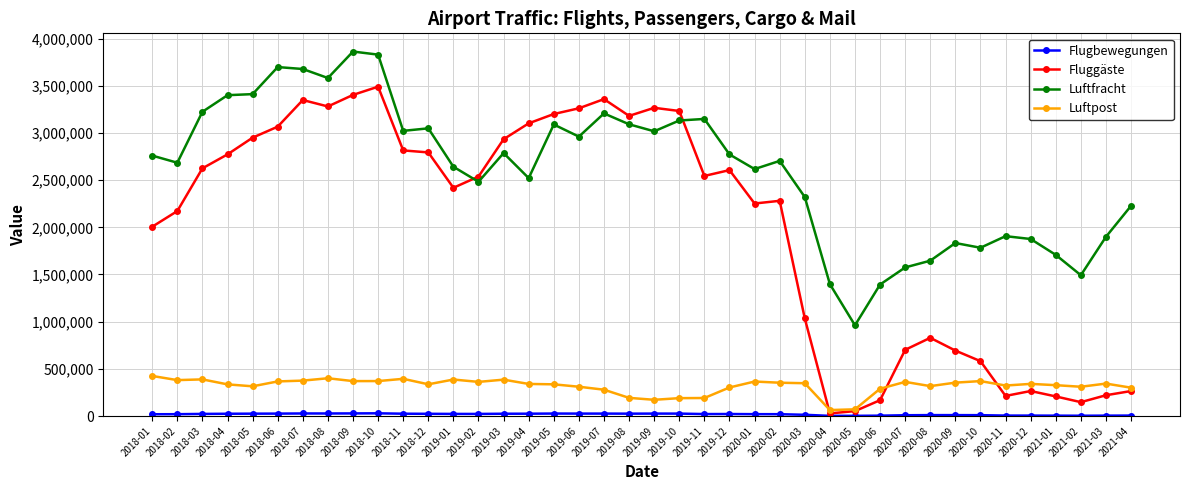

At which label does Luftfracht reach its minimum?

2020-05